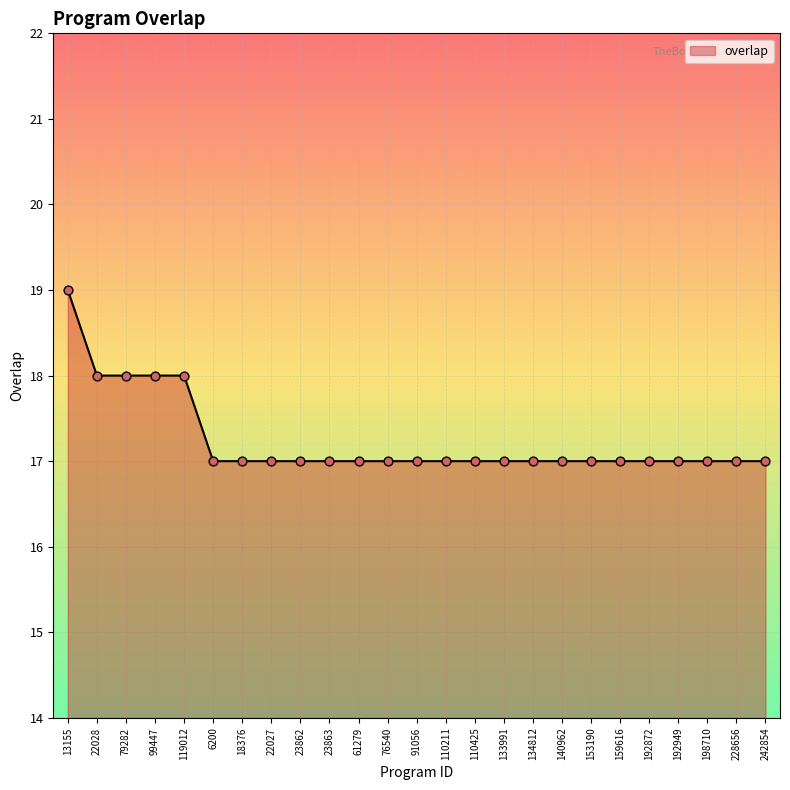

What is the ratio of the value at 22028 to the value at 6200?

1.1